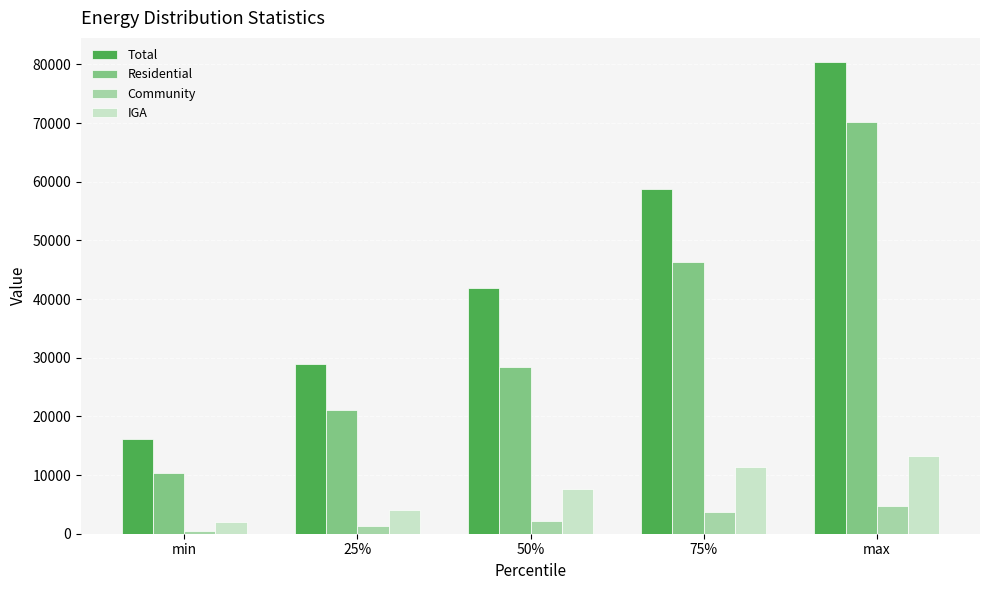

How many data points in Total are less than 41860?

2